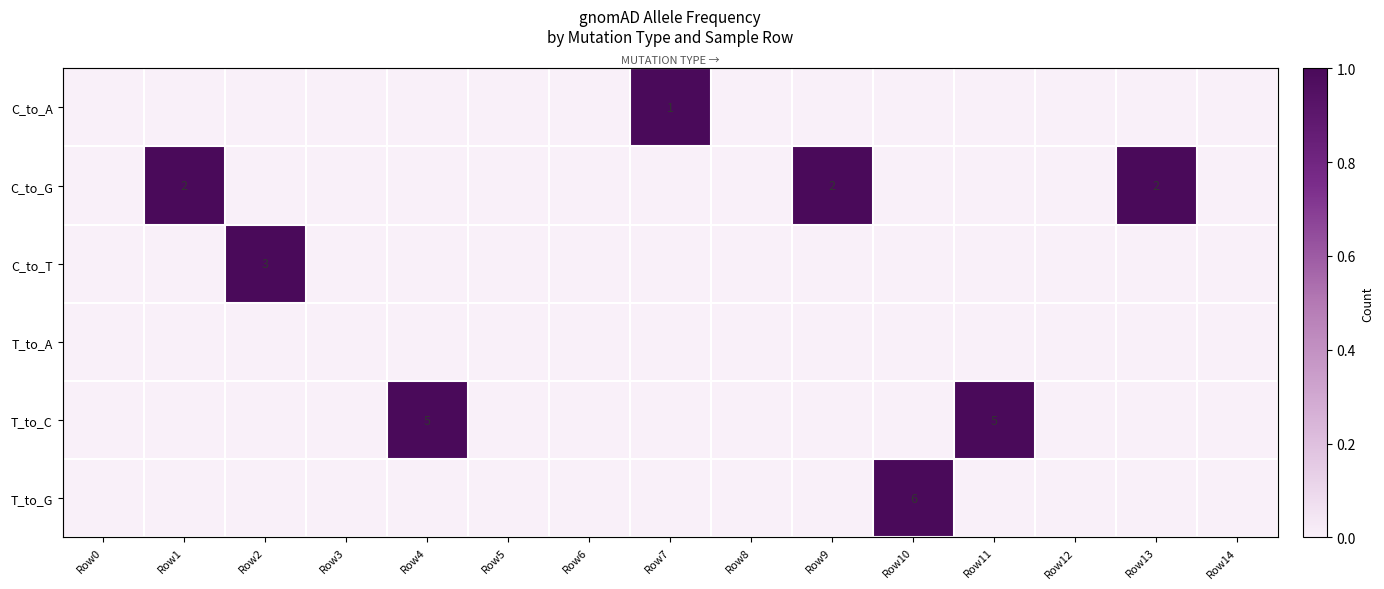

Which label corresponds to the largest value in the chart?

Row10